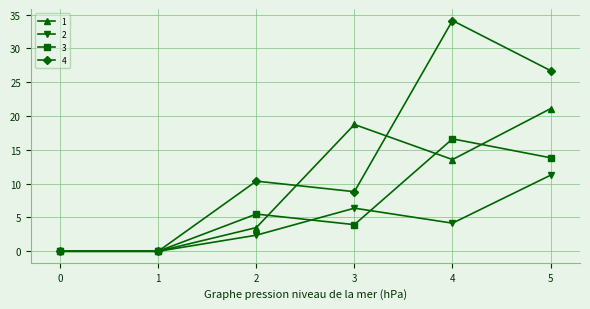

At which label is 4 closest to 17?

2